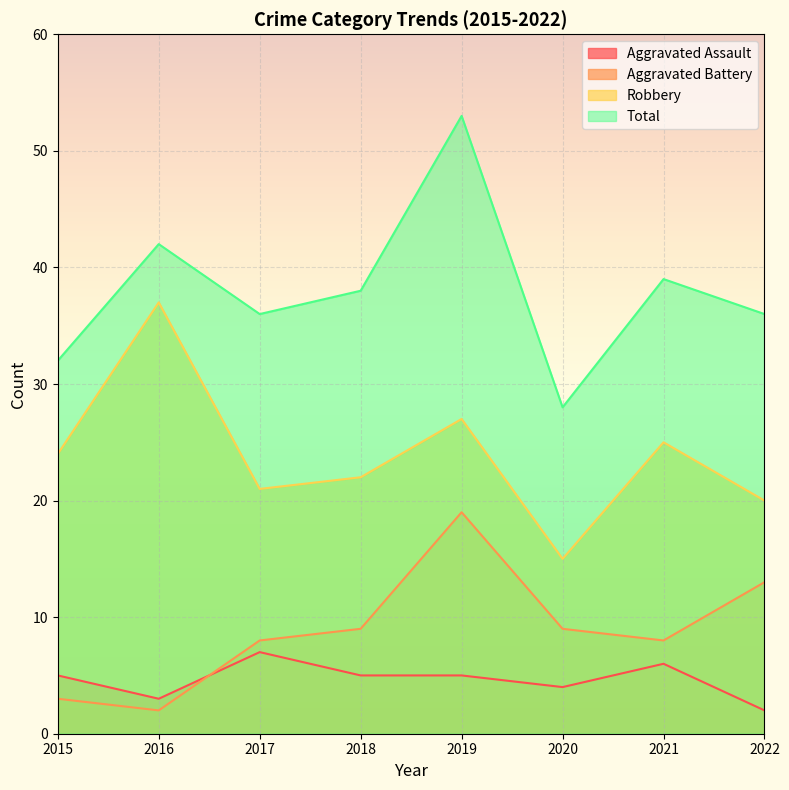

True or false: Total and Robbery intersect in this chart.

False